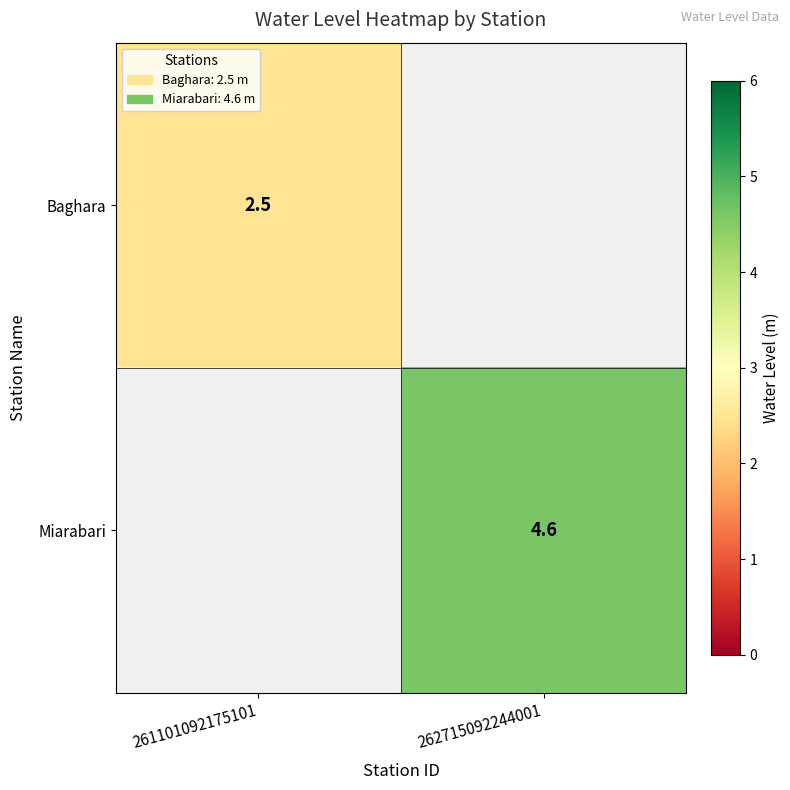

Between 261101092175101 and 262715092244001, which is larger?

262715092244001